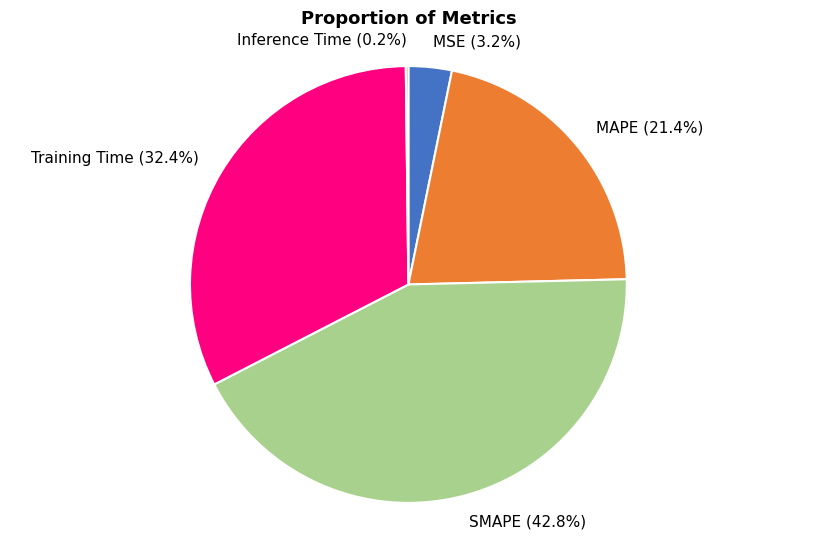

Is it true that Inference Time is 1% of the pie?

False